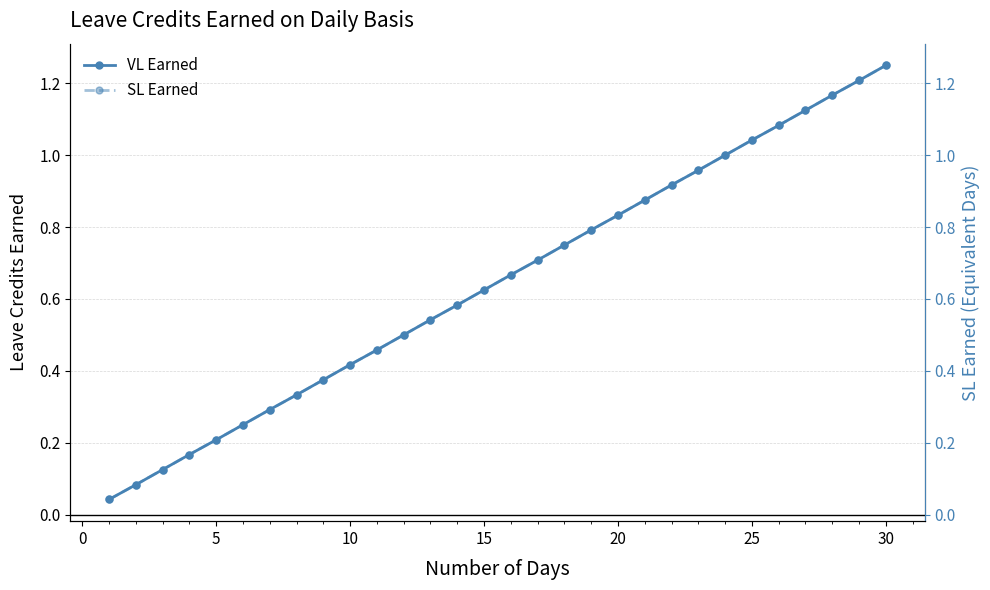

At how many categories does at least one series exceed 0?

30